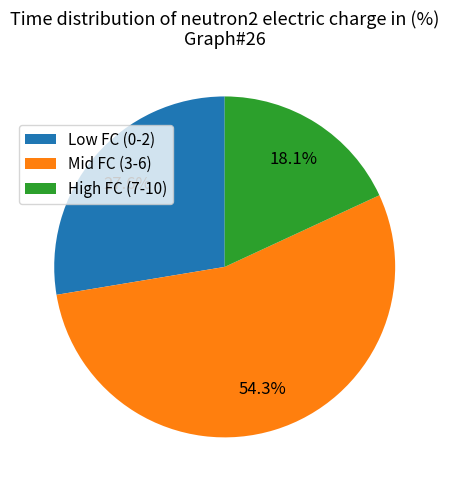

How much of the chart is everything except Mid FC (3-6)?

45.7%